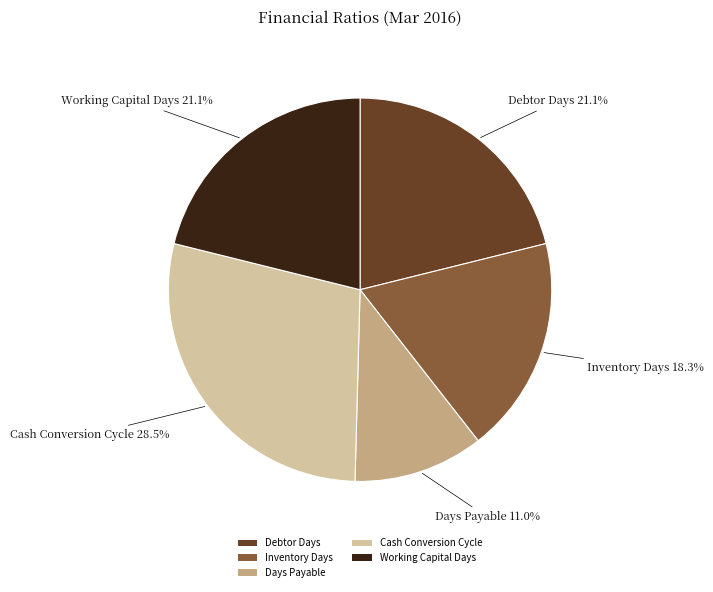

What is the largest slice in the pie chart?

Cash Conversion Cycle